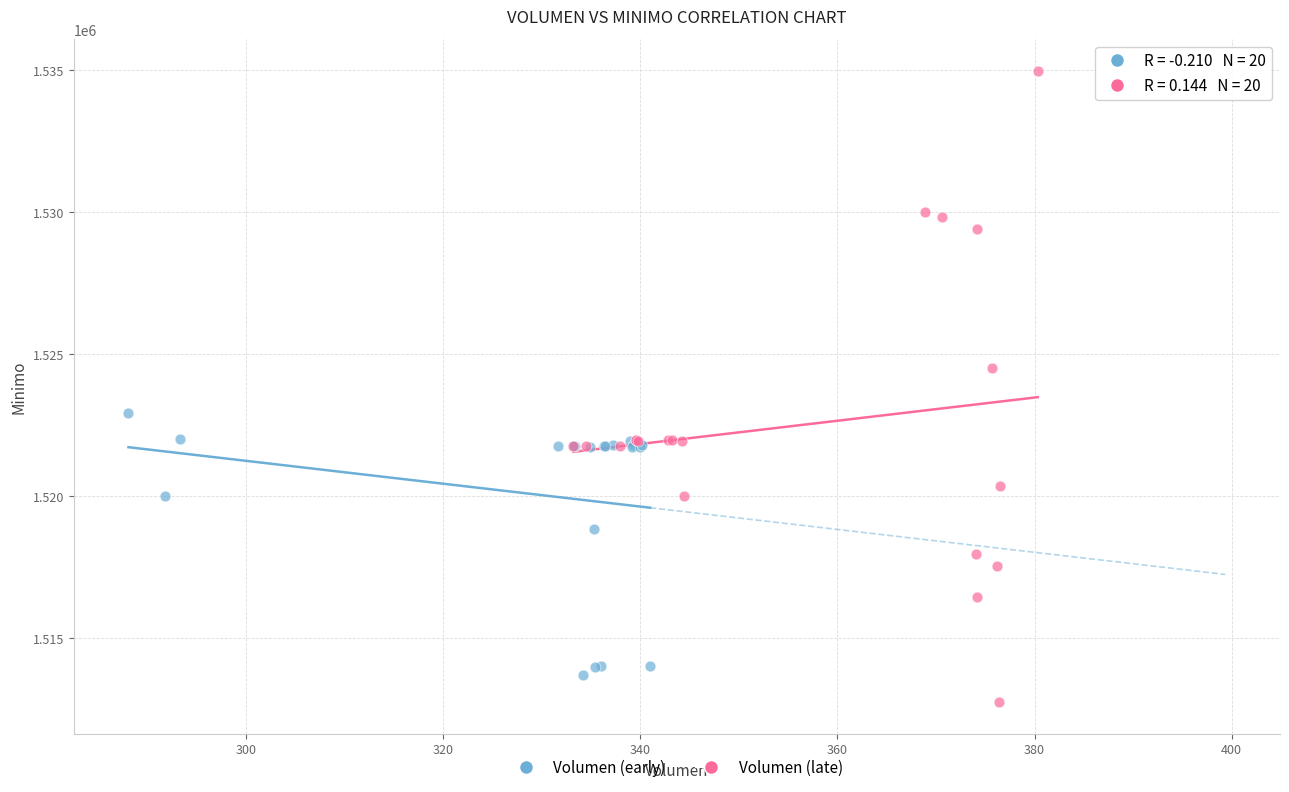

Which series has the widest spread of Y values?

Volumen (late)